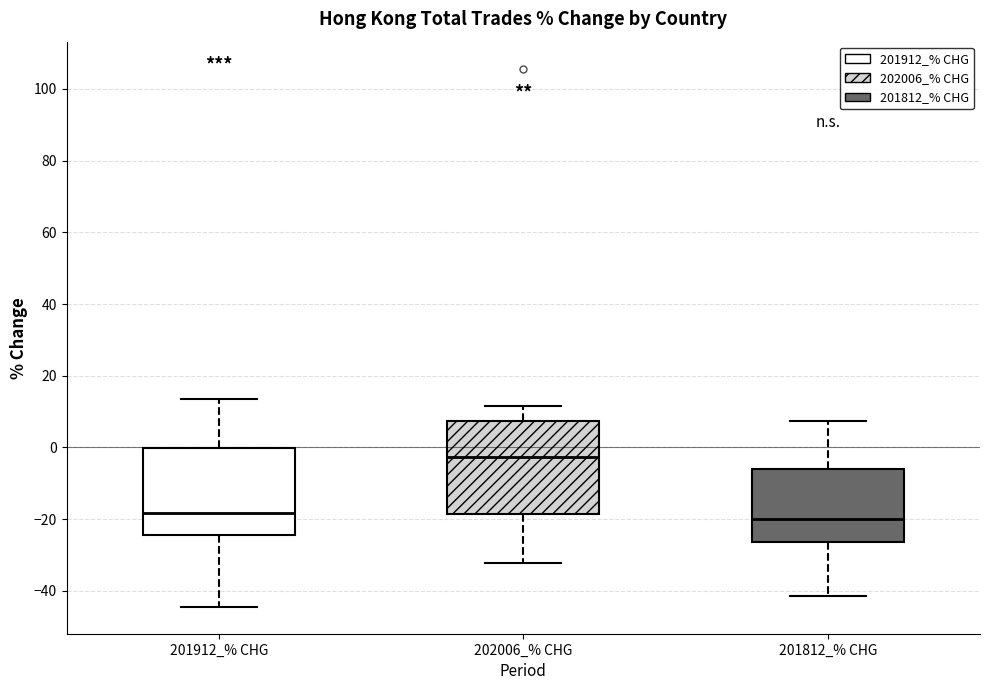

Which box has the highest median line?

202006_% CHG